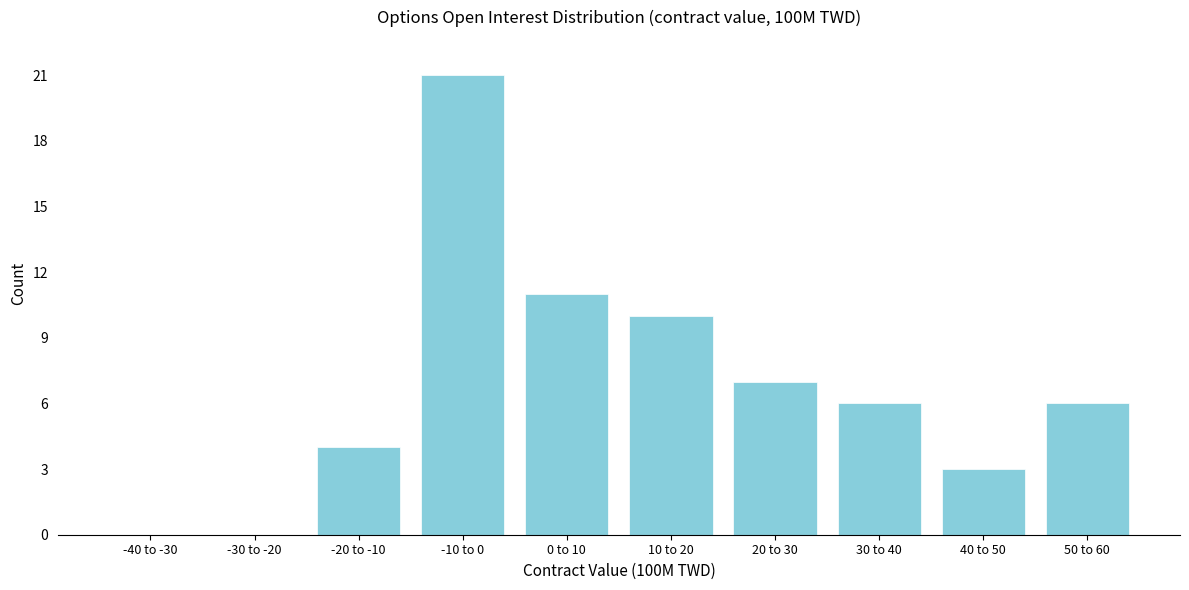

Reading left to right, what are all the values shown in this chart?

-40 to -30=0	-30 to -20=0	-20 to -10=4	-10 to 0=21	0 to 10=11	10 to 20=10	20 to 30=7	30 to 40=6	40 to 50=3	50 to 60=6